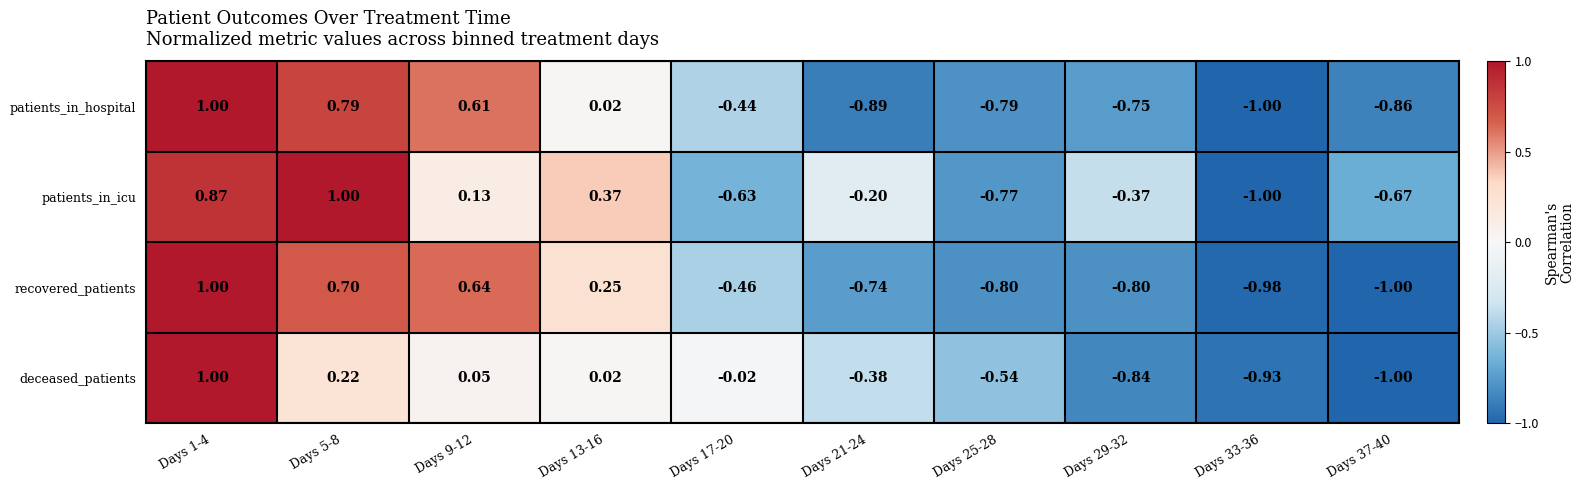

Is the value of deceased_patients at Days 33-36 greater than the value of patients_in_icu at Days 13-16?

No